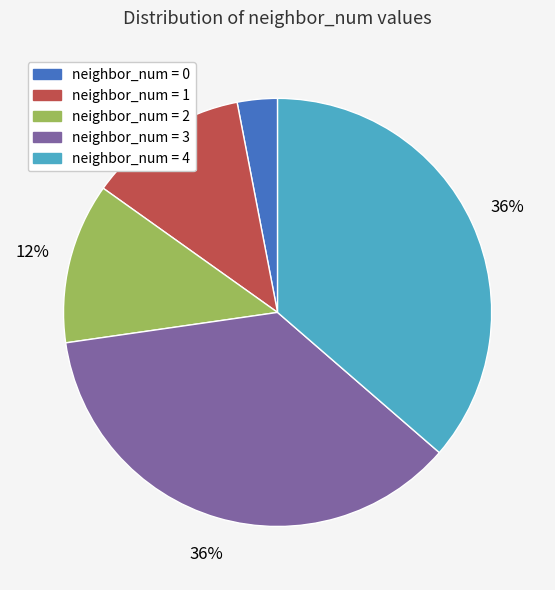

Between neighbor_num = 2 and neighbor_num = 3, which is larger?

neighbor_num = 3